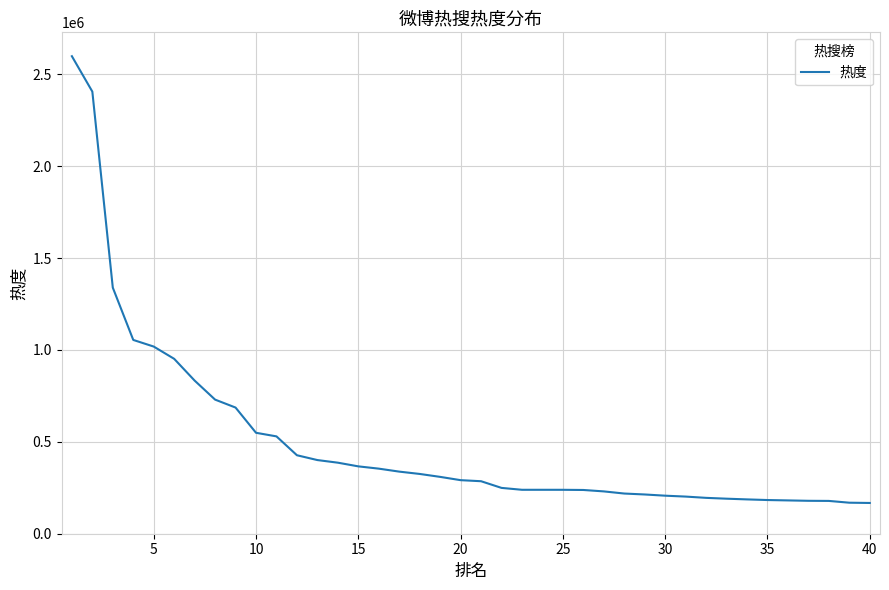

What is the greatest value displayed?

2598415